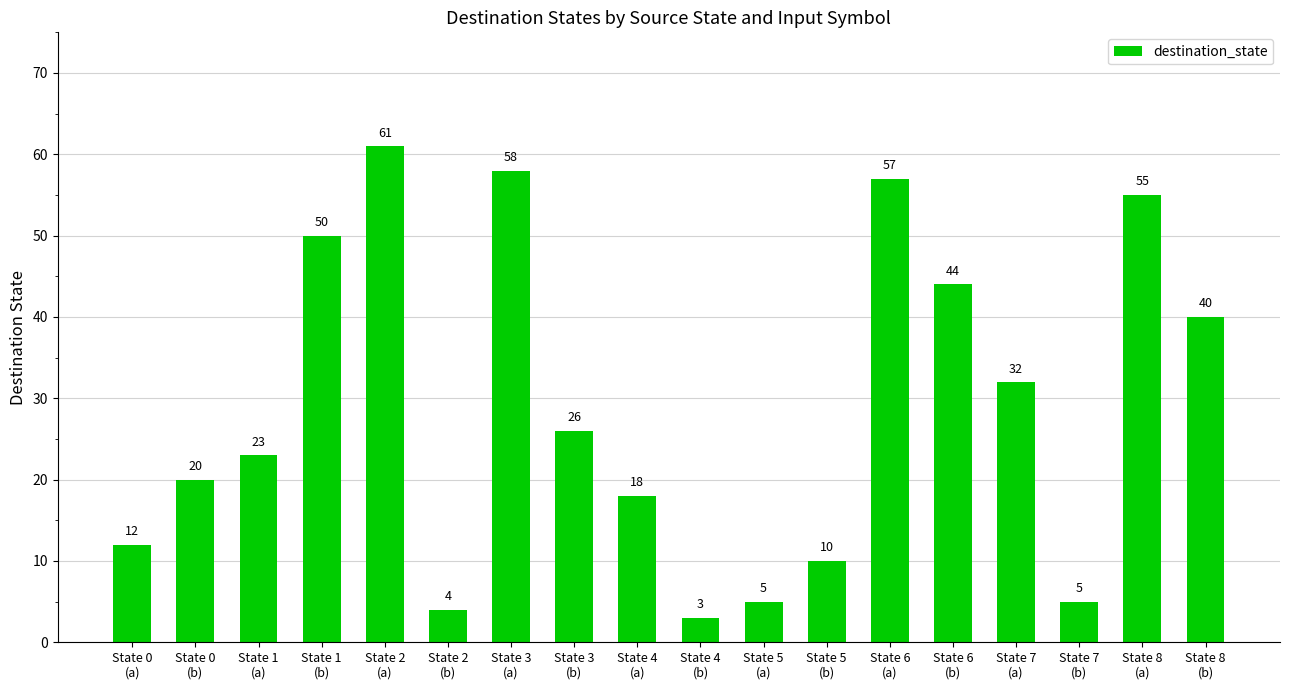

What is the value of the 2nd bar from the left?

20